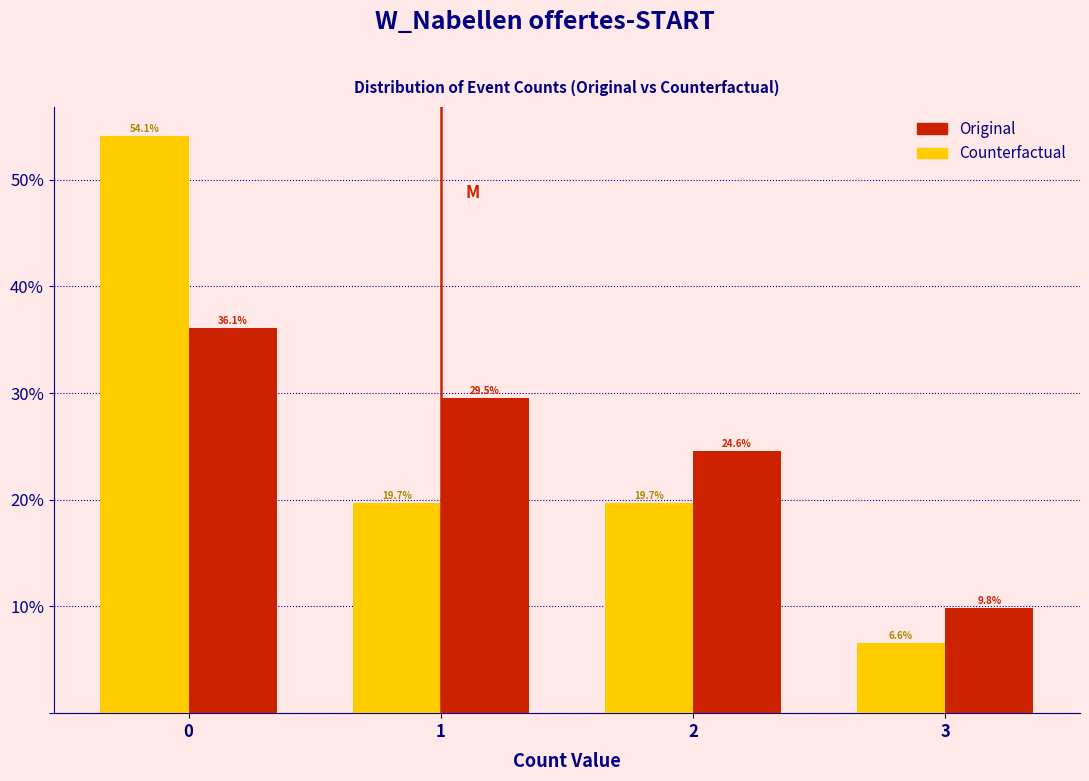

Is the value of Counterfactual at 3 greater than the value of Original at 2?

No